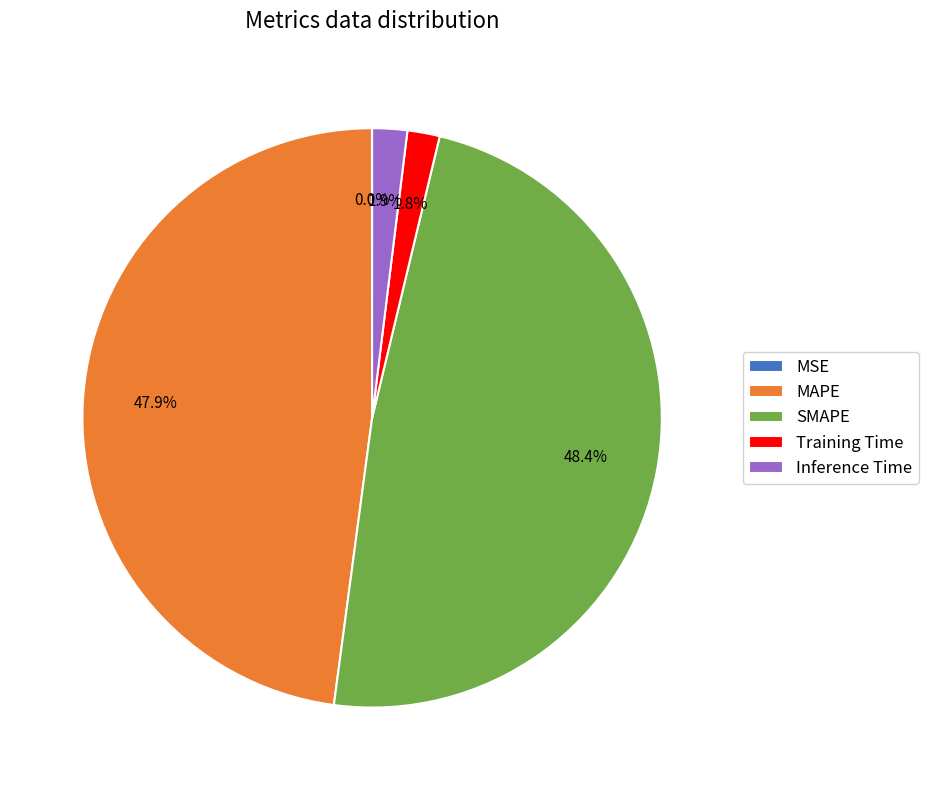

How much of the chart is everything except Training Time?

98.2%